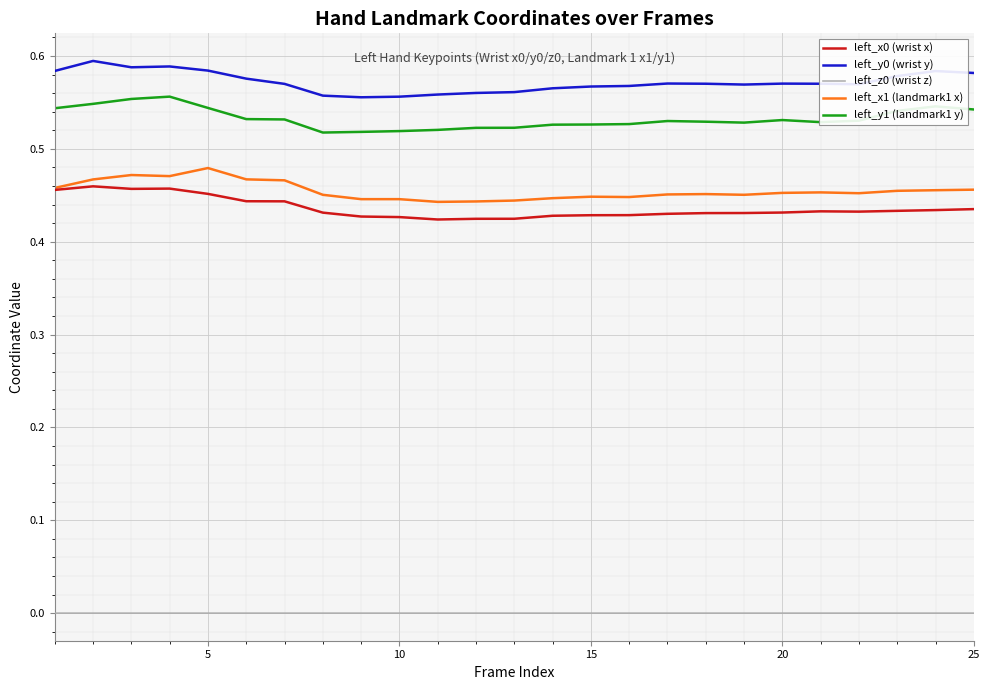

True or false: left_z0 (wrist z) and left_x0 (wrist x) intersect in this chart.

False